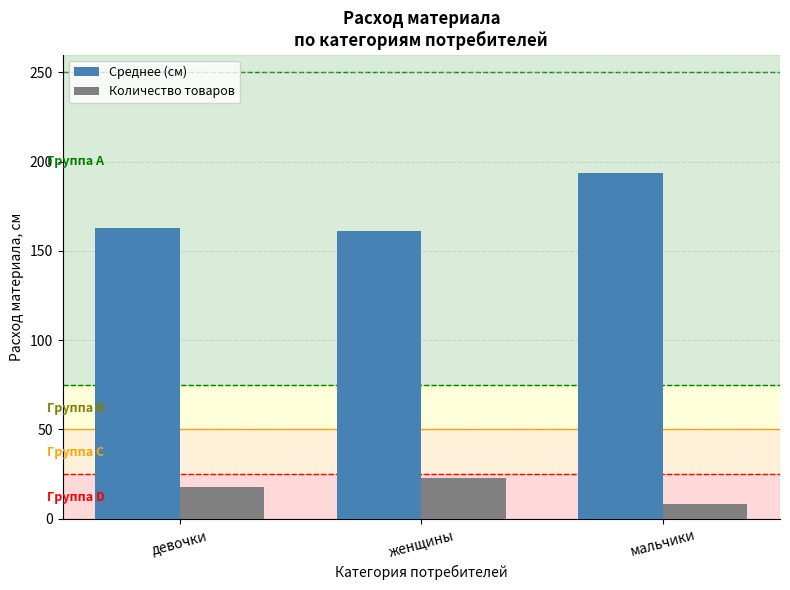

At which category does the chart reach its peak across all series?

мальчики